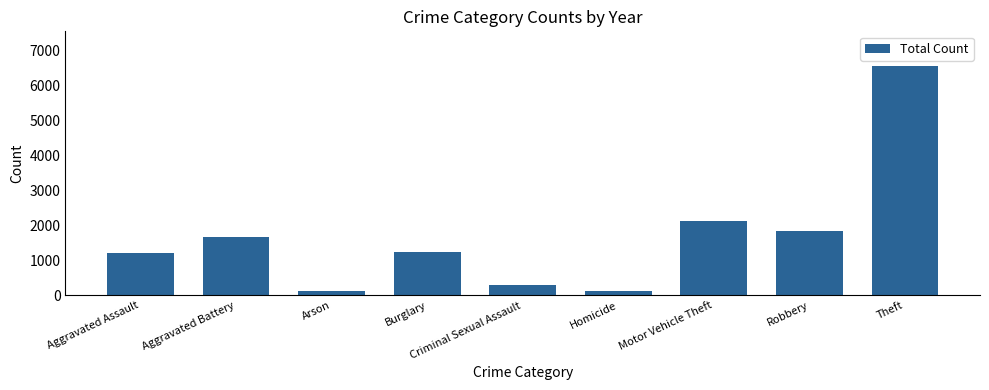

The value at Motor Vehicle Theft is 823. True or false?

False